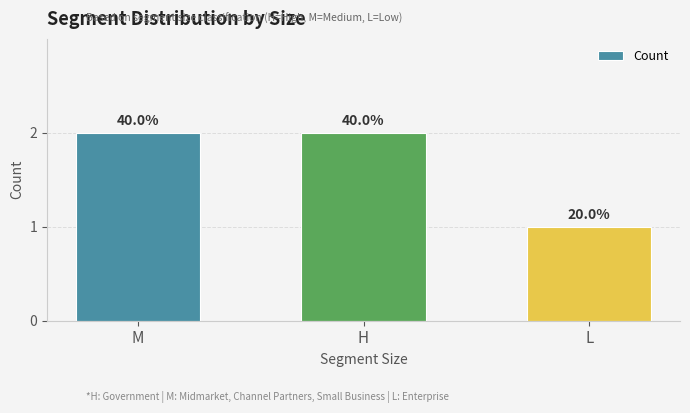

Reading right to left, extract all data points from this chart.

1	2	2